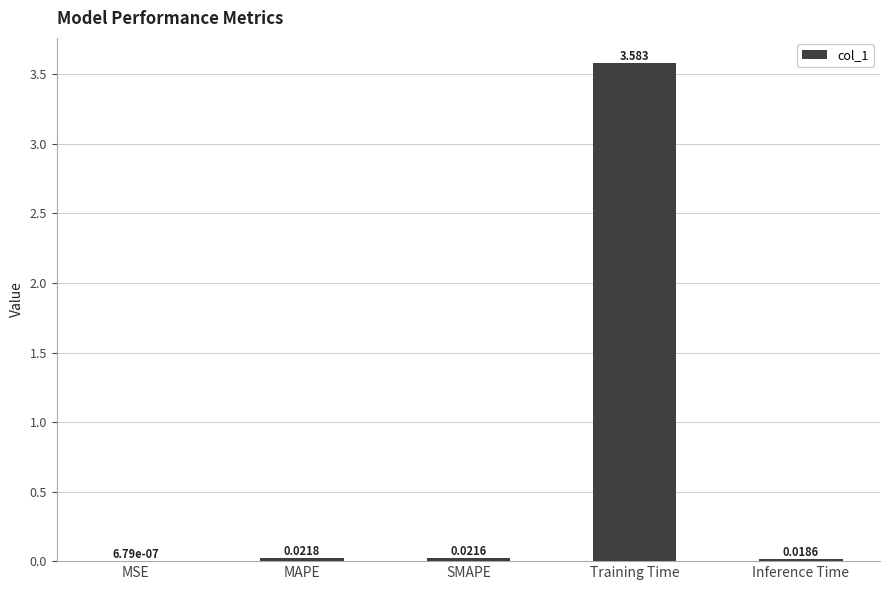

At which label is the value closest to 1?

MAPE